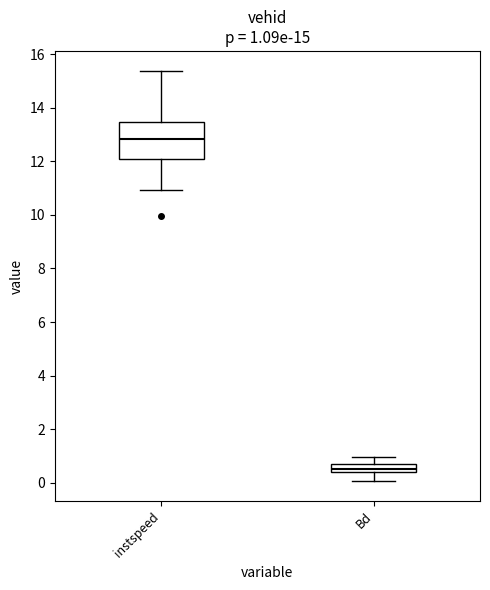

Comparing the boxes themselves (not the whiskers), which one is the tallest?

instspeed